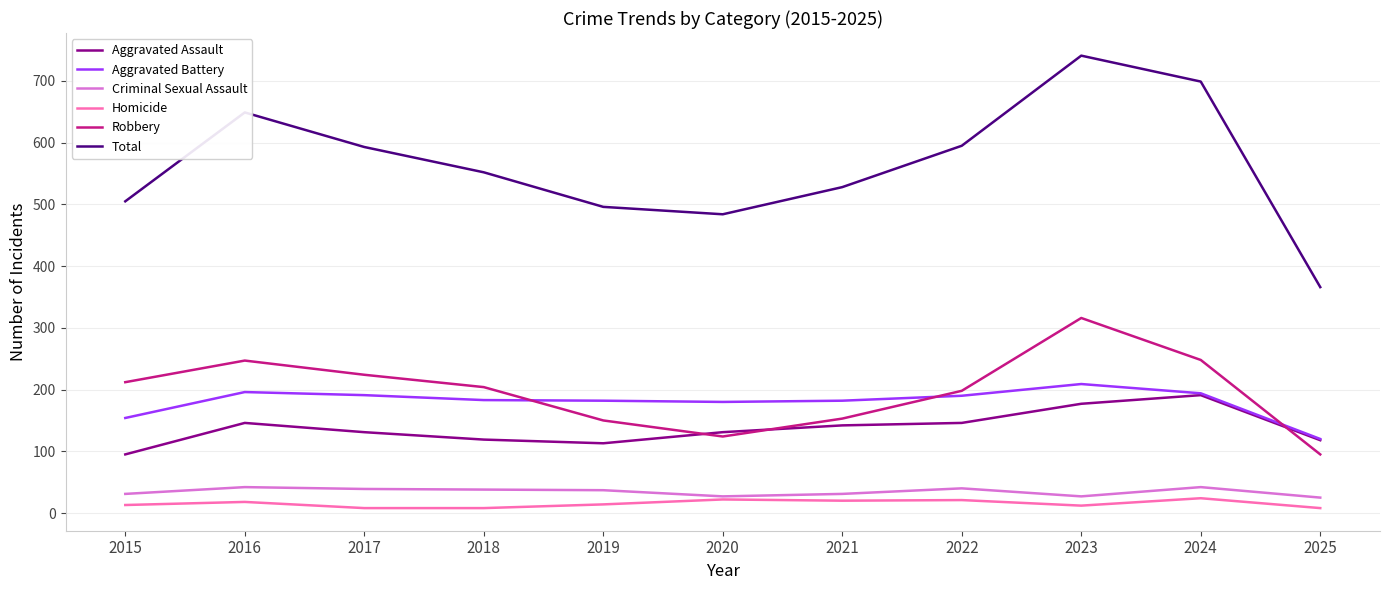

True or false: Robbery and Homicide intersect in this chart.

False